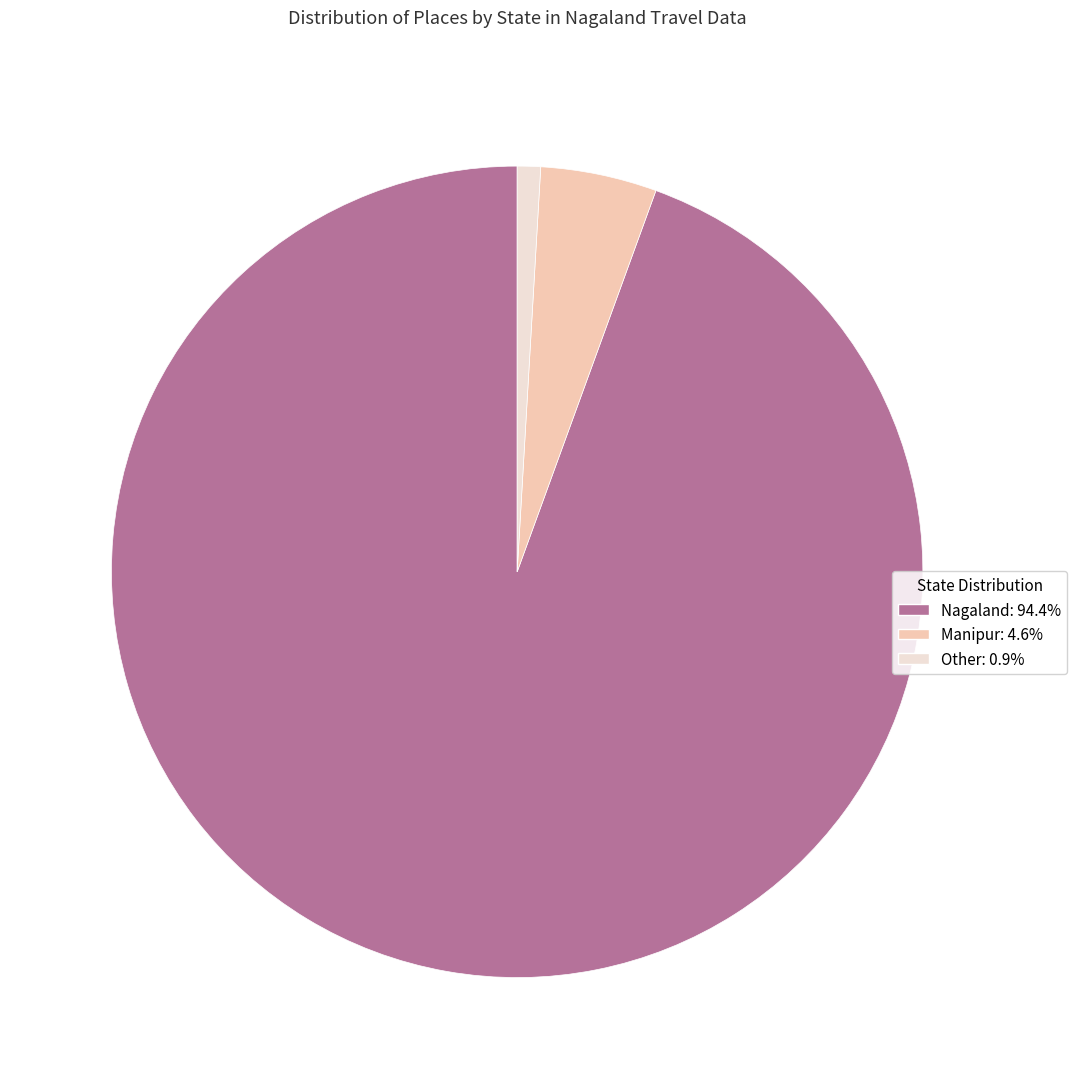

True or false: Nagaland accounts for 94% of the total.

True